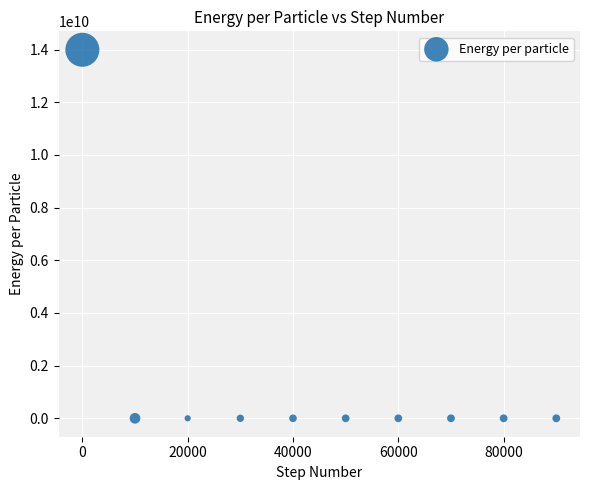

What is the average Y value?

1399053943.7